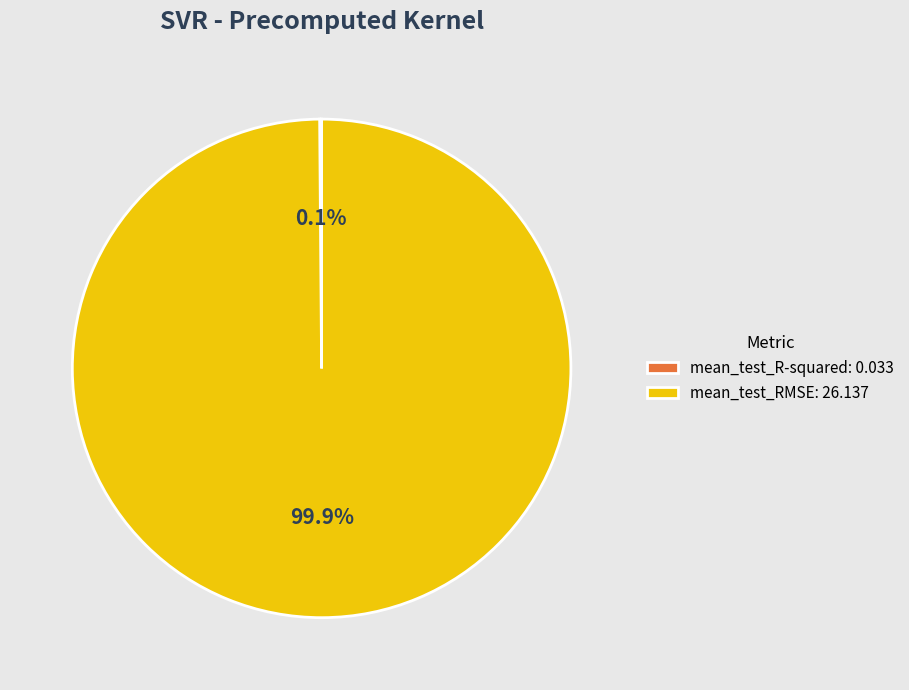

What portion of the pie excludes mean_test_RMSE: 26.137?

0.1%